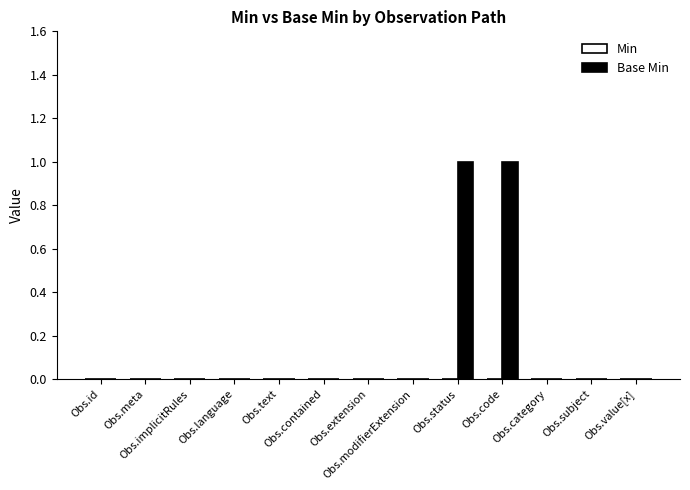

Are the bars horizontal?

No